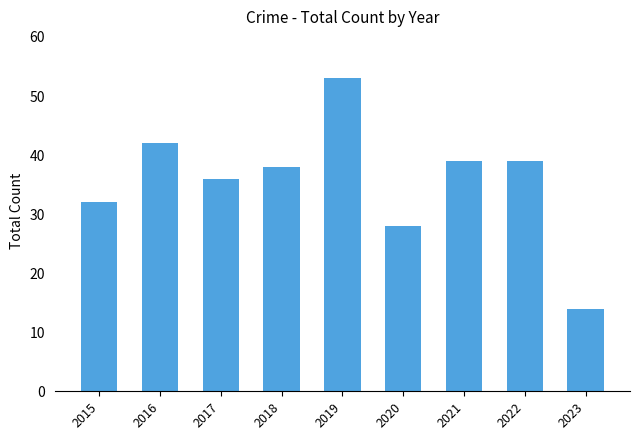

What is the ratio of the value at 2015 to the value at 2020?

1.1